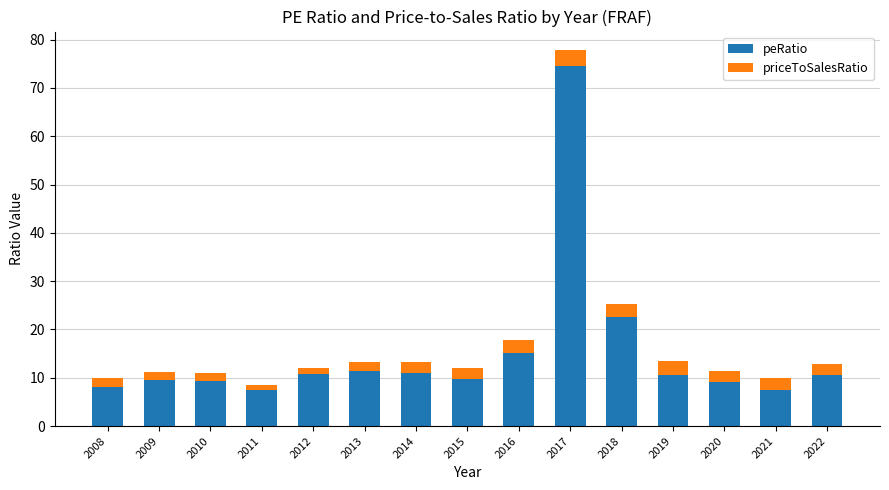

The peRatio series shows 14.0 at 2019. True or false?

False